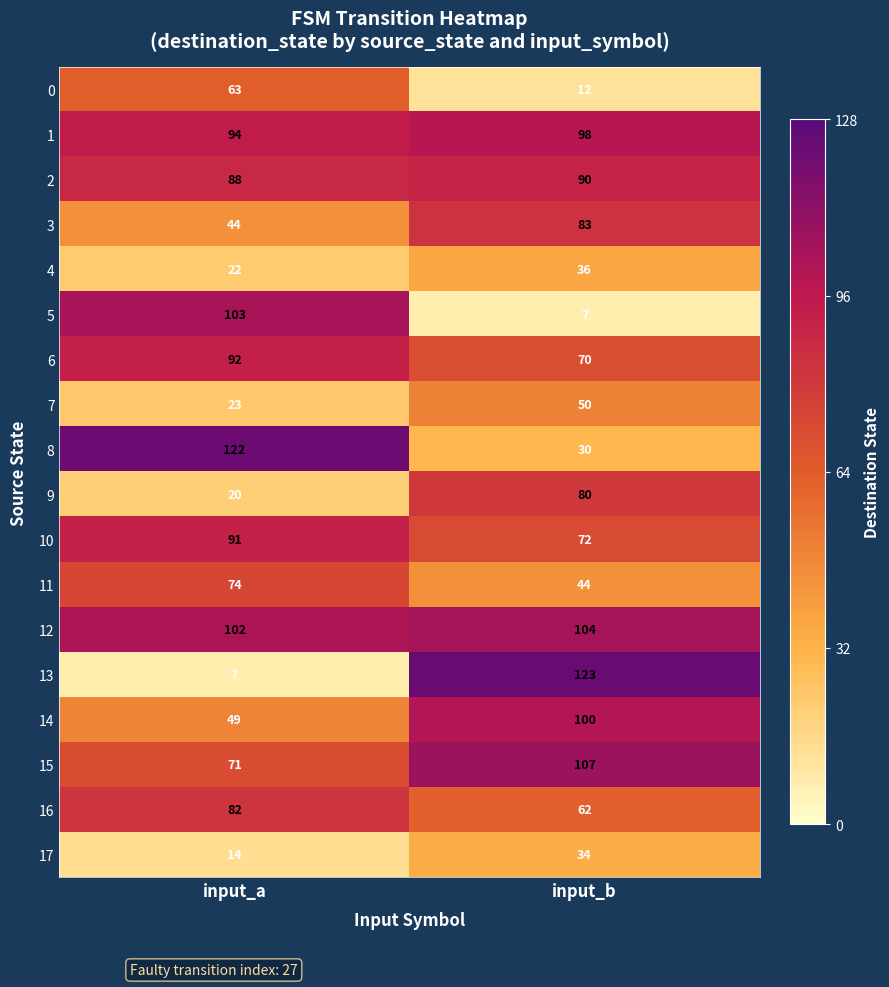

At which label is 15 closest to 89?

input_a